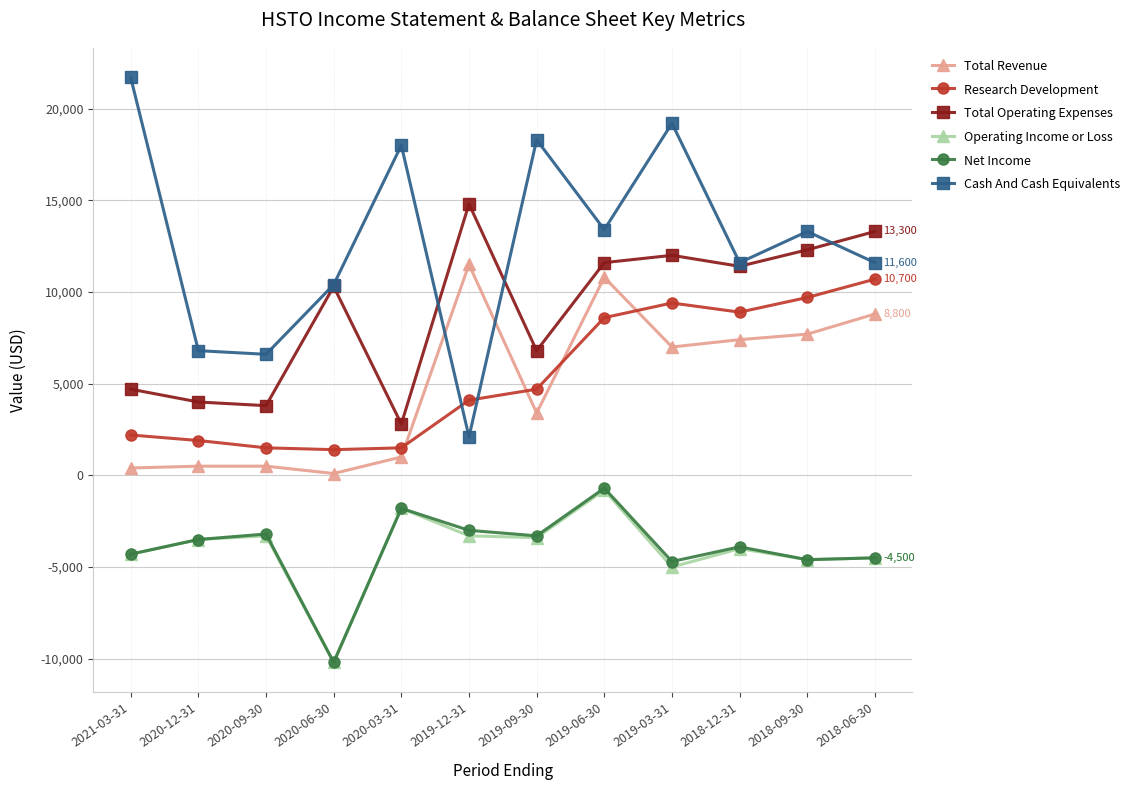

True or false: Net Income and Research Development cross at least once.

False